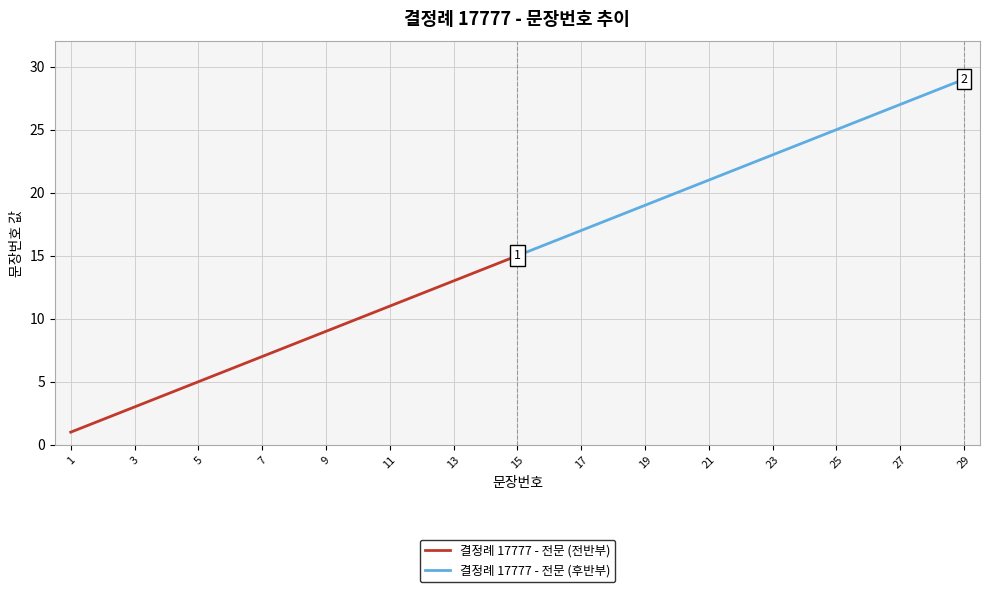

What is the difference between the maximum and minimum values in the 결정례 17777 - 전문 (후반부) series?

14